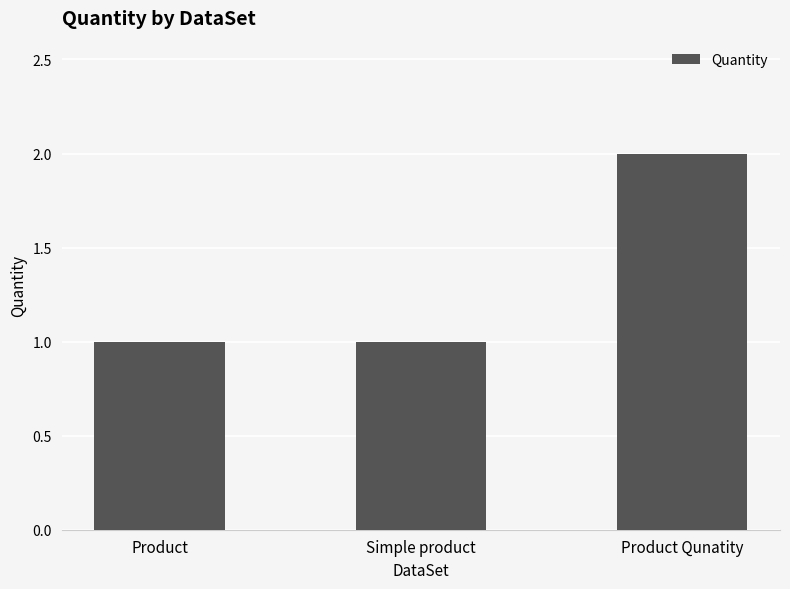

What is the label of the 2nd bar from the right?

Simple product